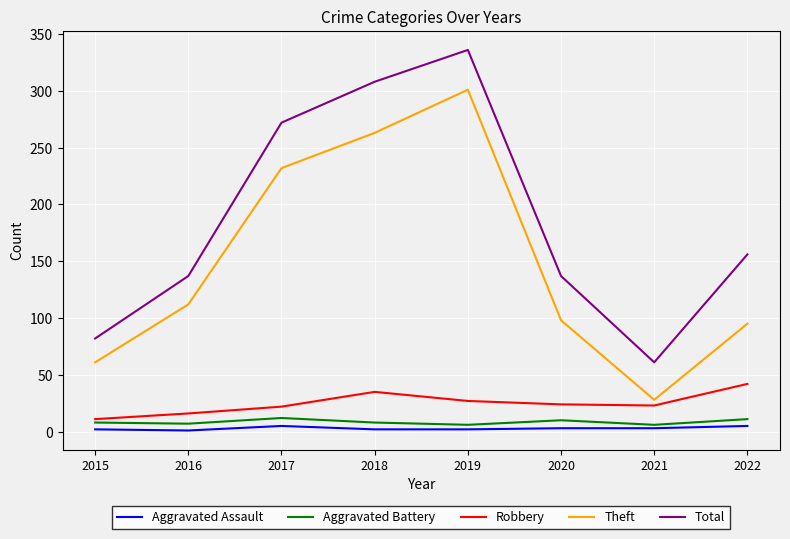

How many lines are shown in the chart?

5